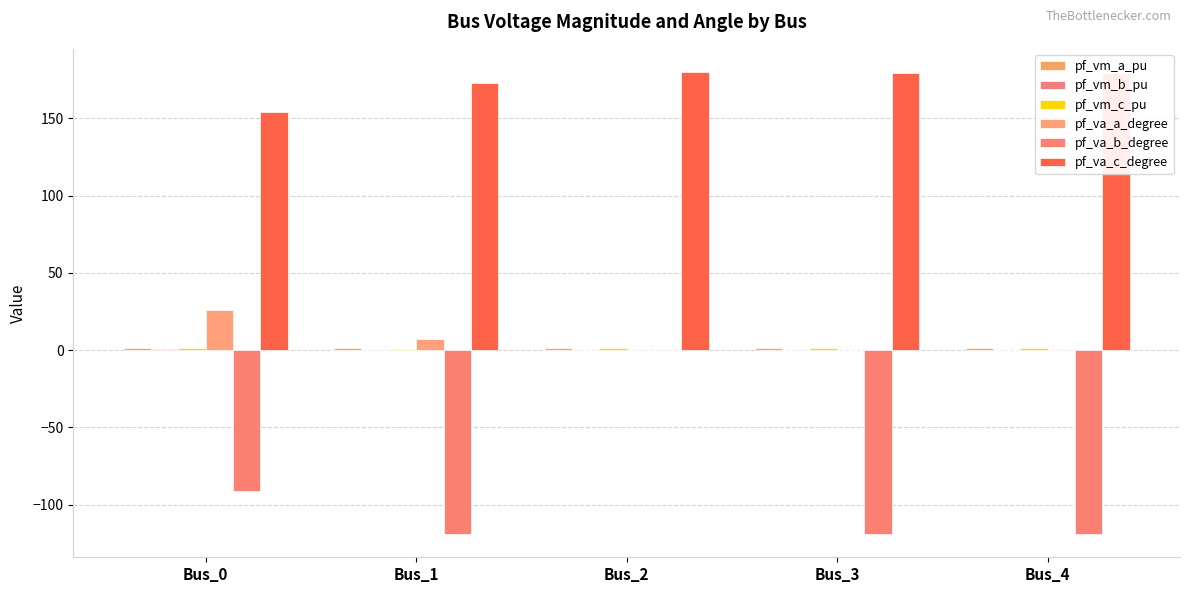

Which series has the widest spread of values?

pf_va_b_degree